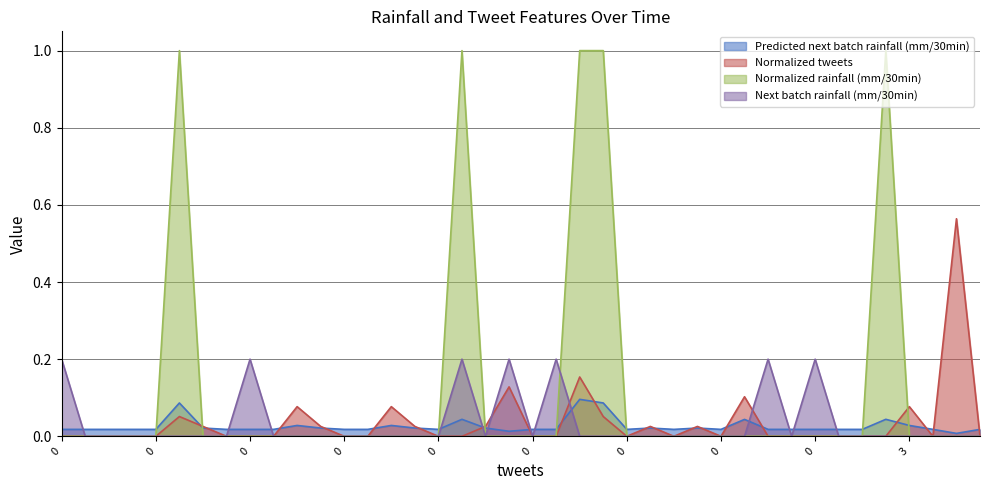

Reading left to right, what are all the values shown in this chart?

Predicted next batch rainfall (mm/30min): 0.0	0.0	0.0	0.0	0.0	0.1	0.0	0.0	0.0	0.0	0.0	0.0	0.0	0.0	0.0	0.0	0.0	0.0	0.0	0.0	0.0	0.0	0.1	0.1	0.0	0.0	0.0	0.0	0.0	0.0	0.0	0.0	0.0	0.0	0.0	0.0	0.0	0.0	0.0	0.0
Normalized tweets: 0.0	0.0	0.0	0.0	0.0	0.1	0.0	0.0	0.0	0.0	0.1	0.0	0.0	0.0	0.1	0.0	0.0	0.0	0.0	0.1	0.0	0.0	0.2	0.1	0.0	0.0	0.0	0.0	0.0	0.1	0.0	0.0	0.0	0.0	0.0	0.0	0.1	0.0	0.6	0.0
Normalized rainfall (mm/30min): 0.0	0.0	0.0	0.0	0.0	1.0	0.0	0.0	0.0	0.0	0.0	0.0	0.0	0.0	0.0	0.0	0.0	1.0	0.0	0.0	0.0	0.0	1.0	1.0	0.0	0.0	0.0	0.0	0.0	0.0	0.0	0.0	0.0	0.0	0.0	1.0	0.0	0.0	0.0	0.0
Next batch rainfall (mm/30min): 0.2	0.0	0.0	0.0	0.0	0.0	0.0	0.0	0.2	0.0	0.0	0.0	0.0	0.0	0.0	0.0	0.0	0.2	0.0	0.2	0.0	0.2	0.0	0.0	0.0	0.0	0.0	0.0	0.0	0.0	0.2	0.0	0.2	0.0	0.0	0.0	0.0	0.0	0.0	0.0